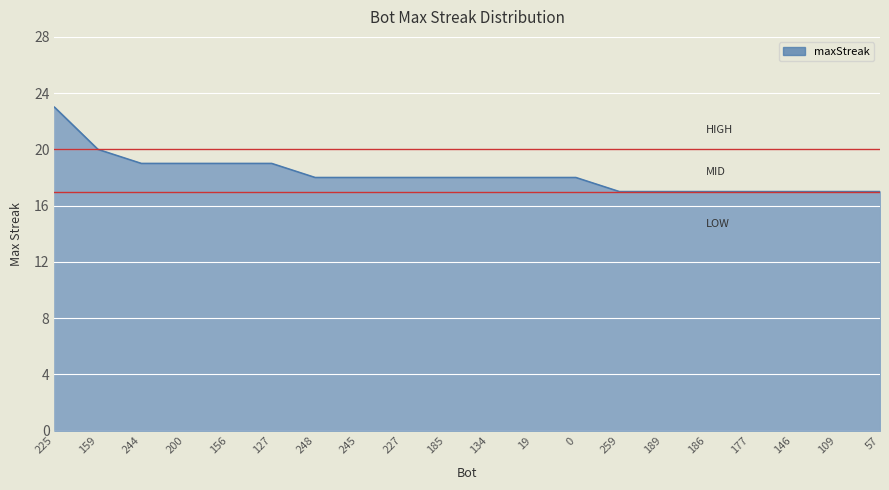

How many values are between 17 and 19?

18